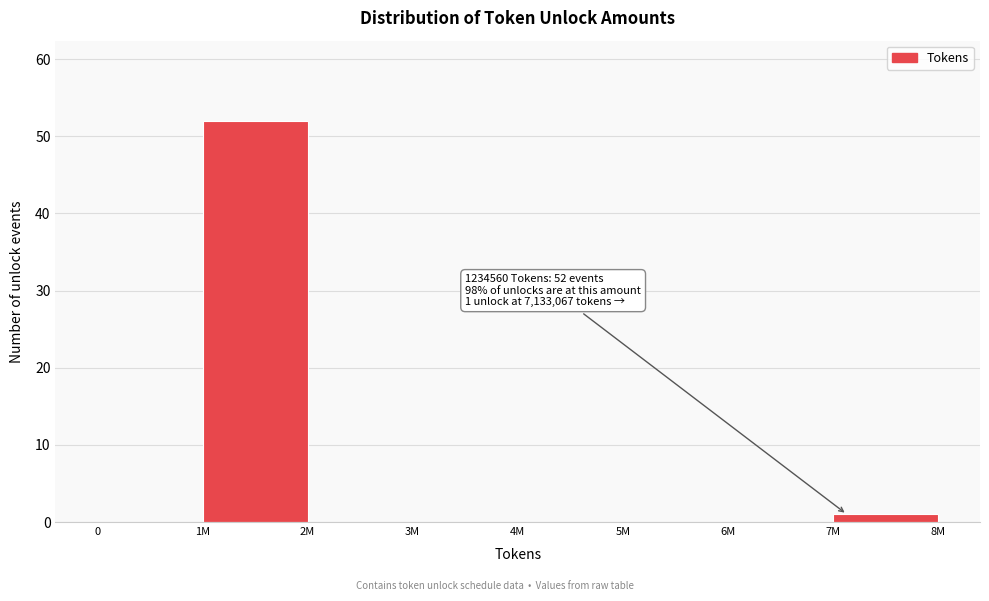

Reading right to left, extract all data points from this chart.

7M=1	6M=0	5M=0	4M=0	3M=0	2M=0	1M=52	0=0